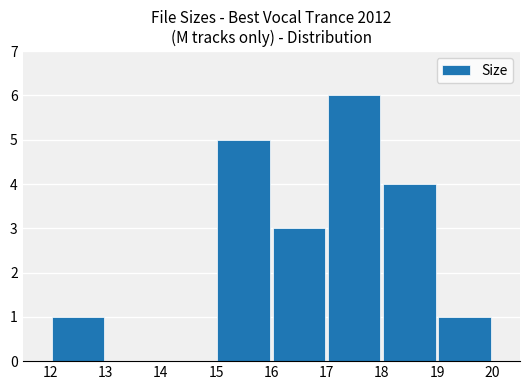

What is the greatest value displayed?

6